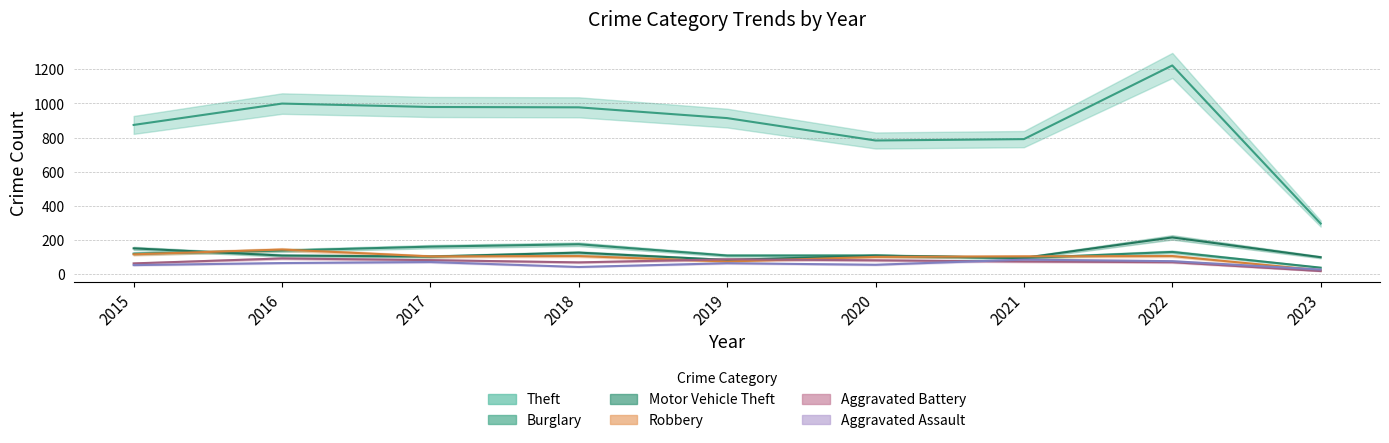

How many times do Burglary and Robbery cross each other?

4